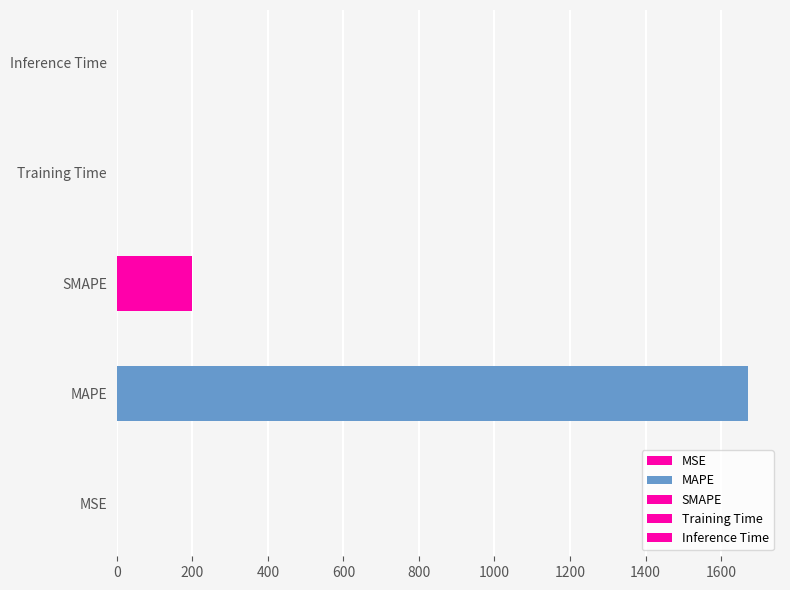

What is the label of the 3rd bar from the left?

SMAPE